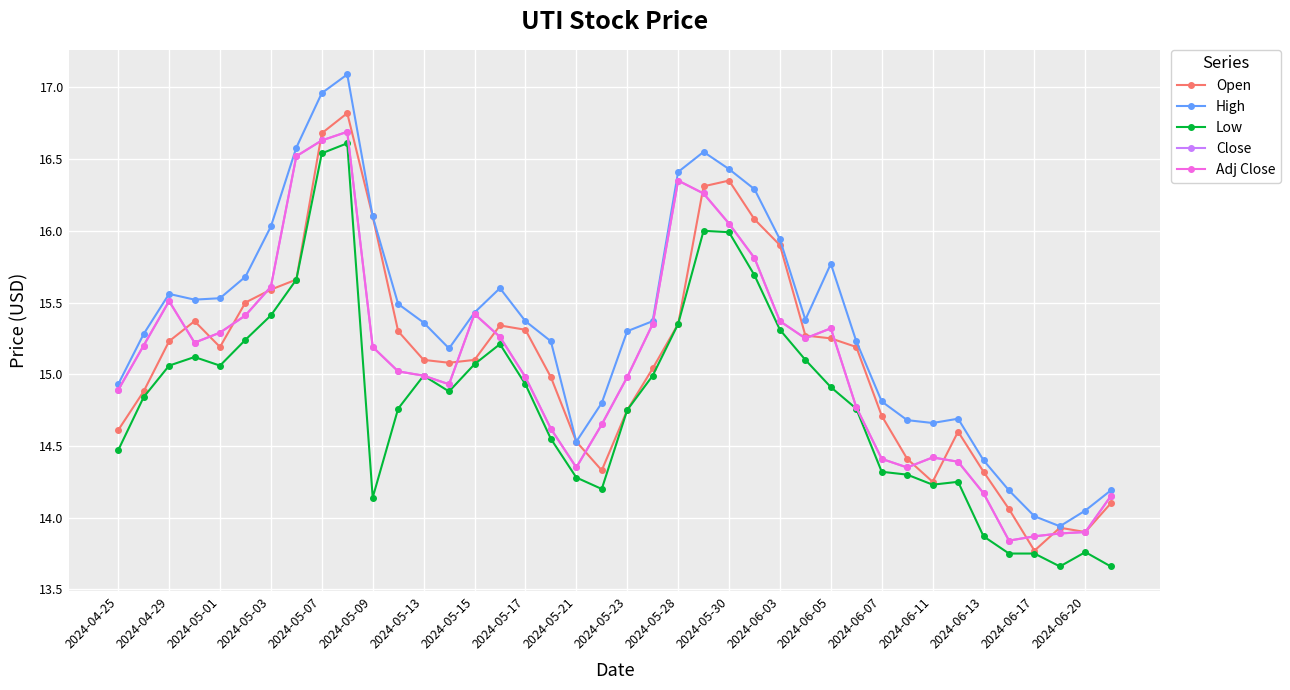

How many times do Adj Close and Open cross each other?

15